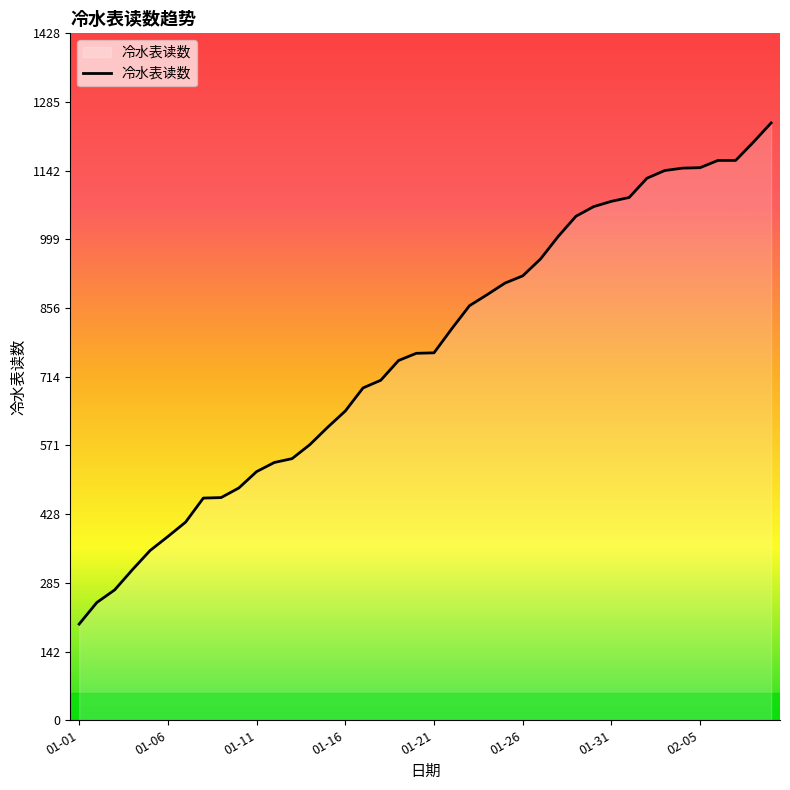

What is the minimum value shown in the chart?

200